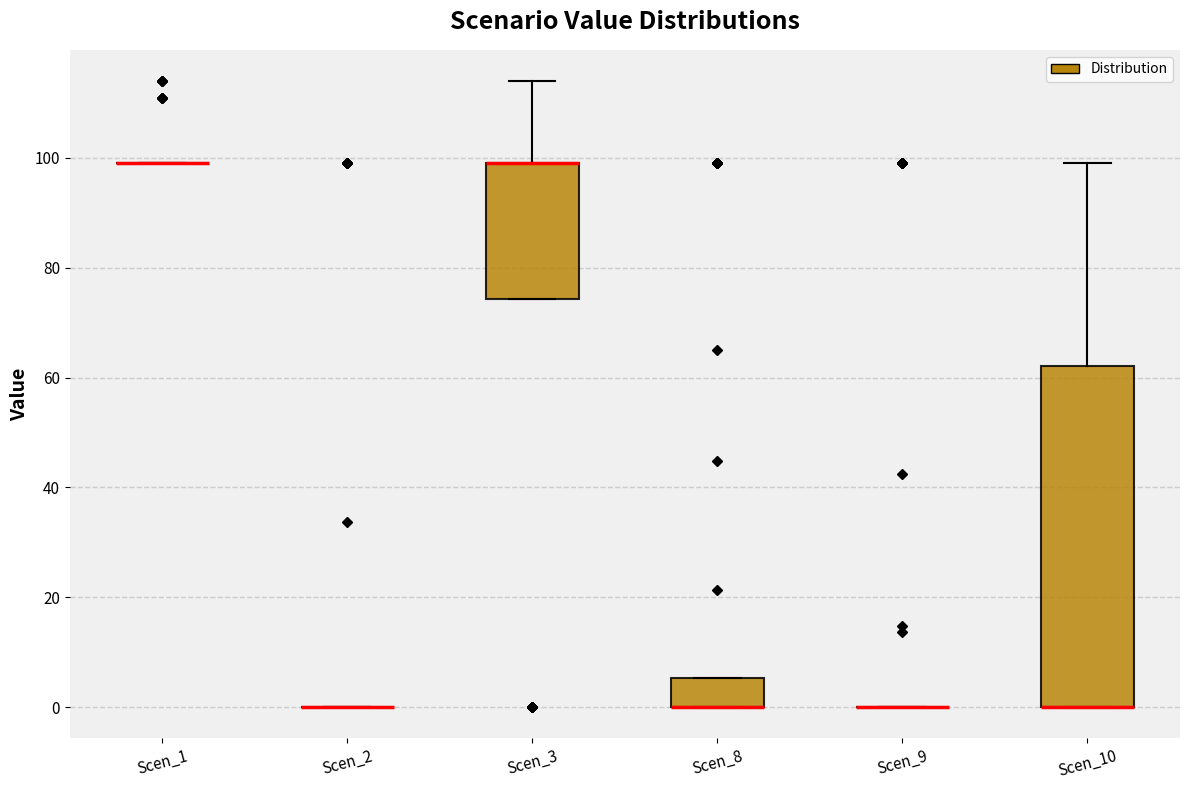

Reading left to right, read every box against the y-axis: the position of its median line, the range the box covers, and the ends of its whiskers. The values are not printed on the chart, so give them approximately, as read against the axis.

Scen_1: box collapsed to a line at 100, whiskers 100 to 100
Scen_2: box collapsed to a line at 0, whiskers 0 to 0
Scen_3: median 100 (drawn on the box's upper edge), box 74 to 100, whiskers 74 to 114
Scen_8: median 0 (drawn on the box's lower edge), box 0 to 6, whiskers 0 to 6
Scen_9: box collapsed to a line at 0, whiskers 0 to 0
Scen_10: median 0 (drawn on the box's lower edge), box 0 to 62, whiskers 0 to 100